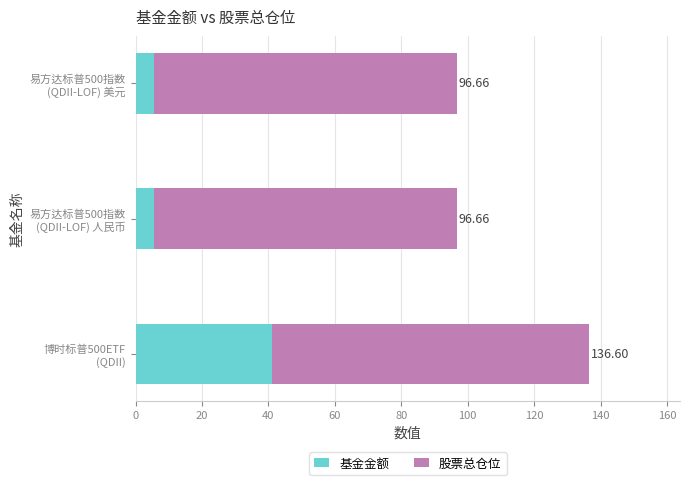

What is the average value of the 基金金额 series?

17.4